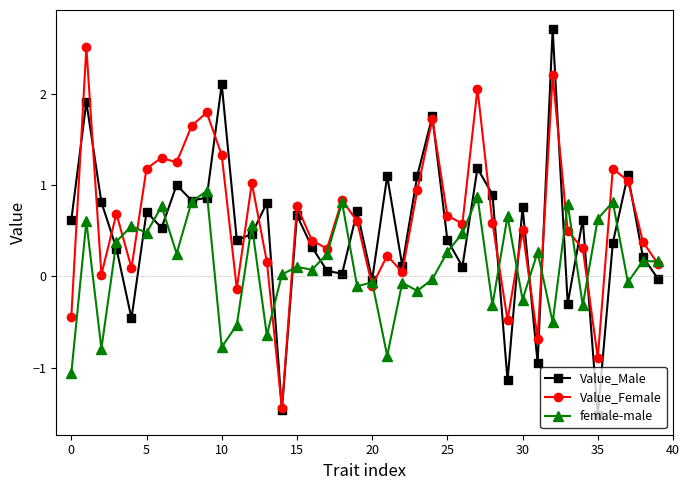

What is the value of the female-male point at the 27th from the left?

0.5